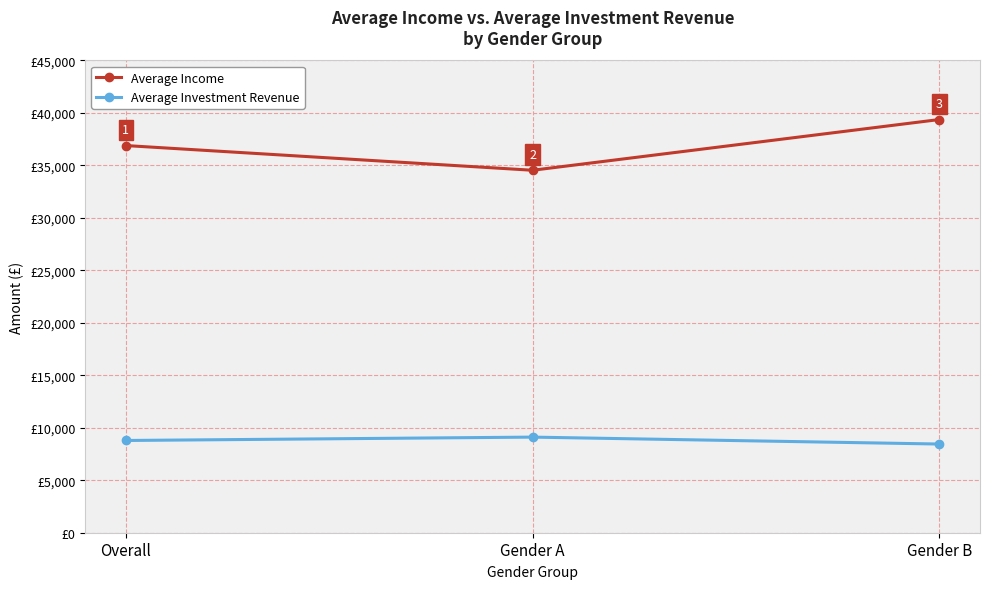

Is the value of Average Income at Gender B greater than the value of Average Investment Revenue at Gender B?

Yes